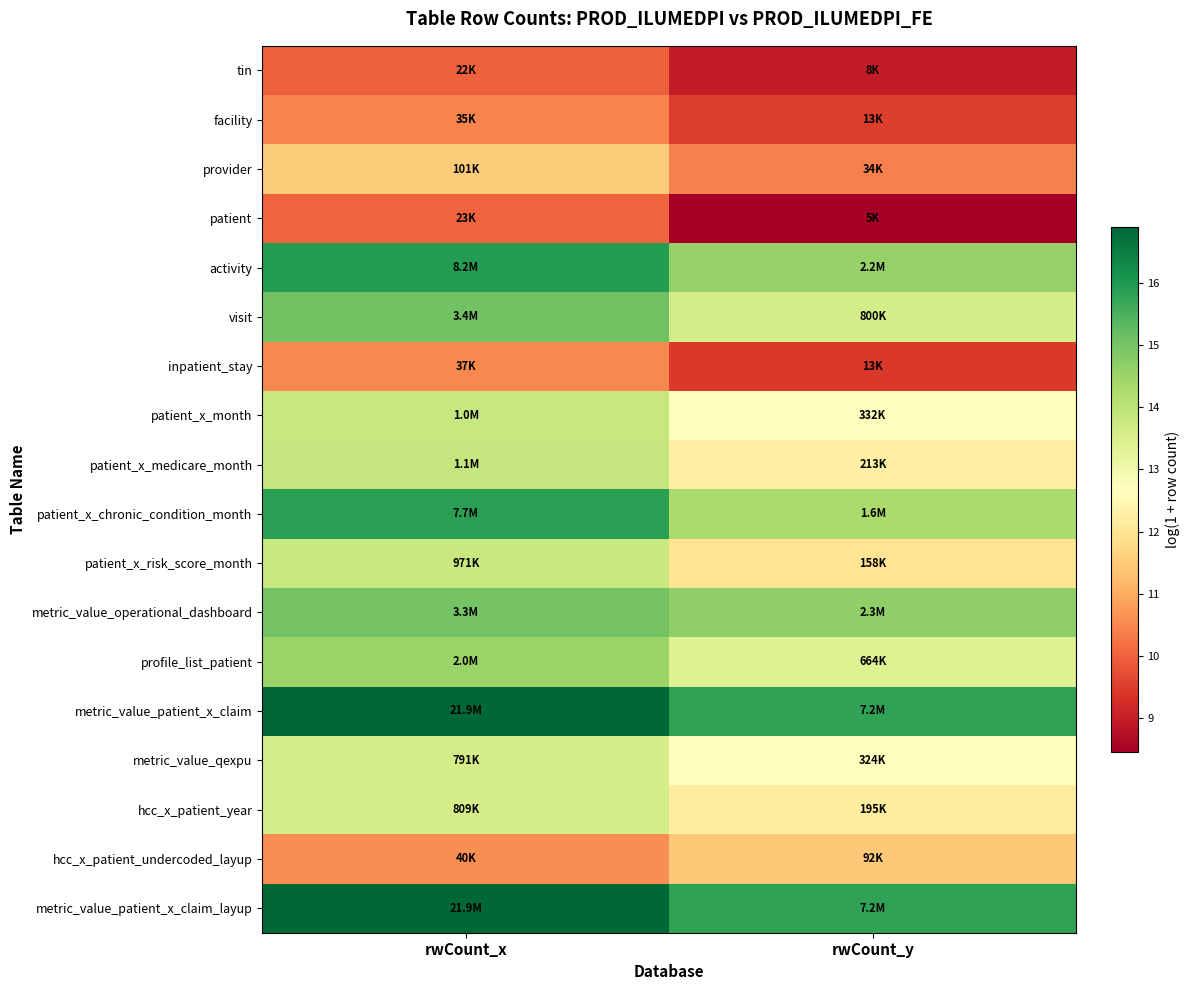

How many distinct data groups are displayed?

18